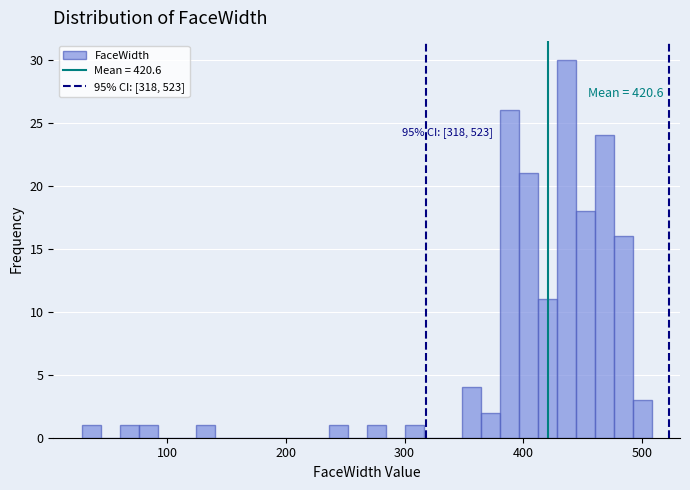

Around what value on the x-axis is the tallest bar? Give the approximate position of its centre, as read against the axis.

440